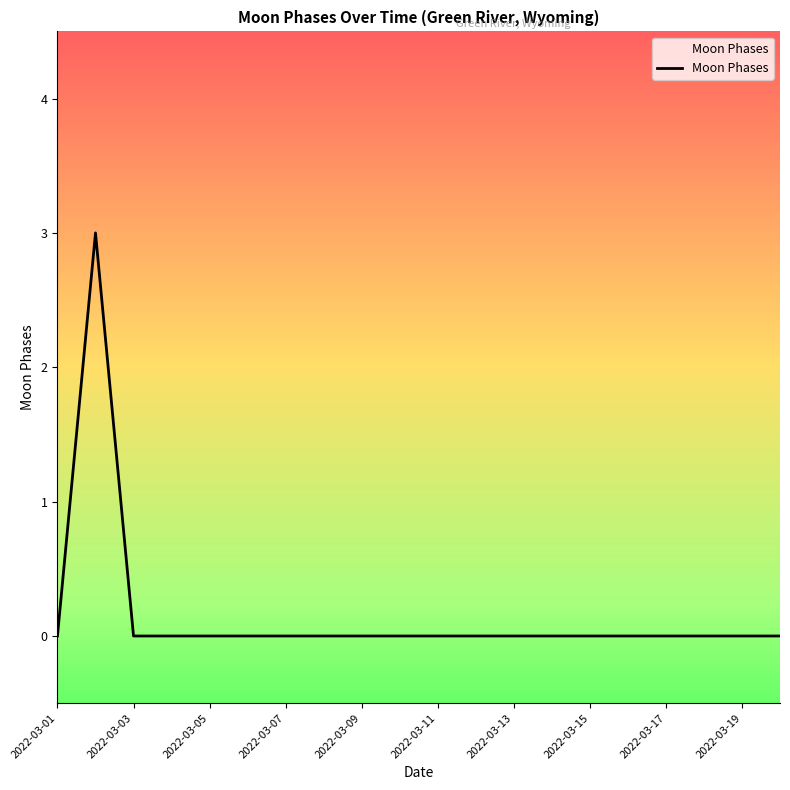

What is the difference between the maximum and minimum values?

3